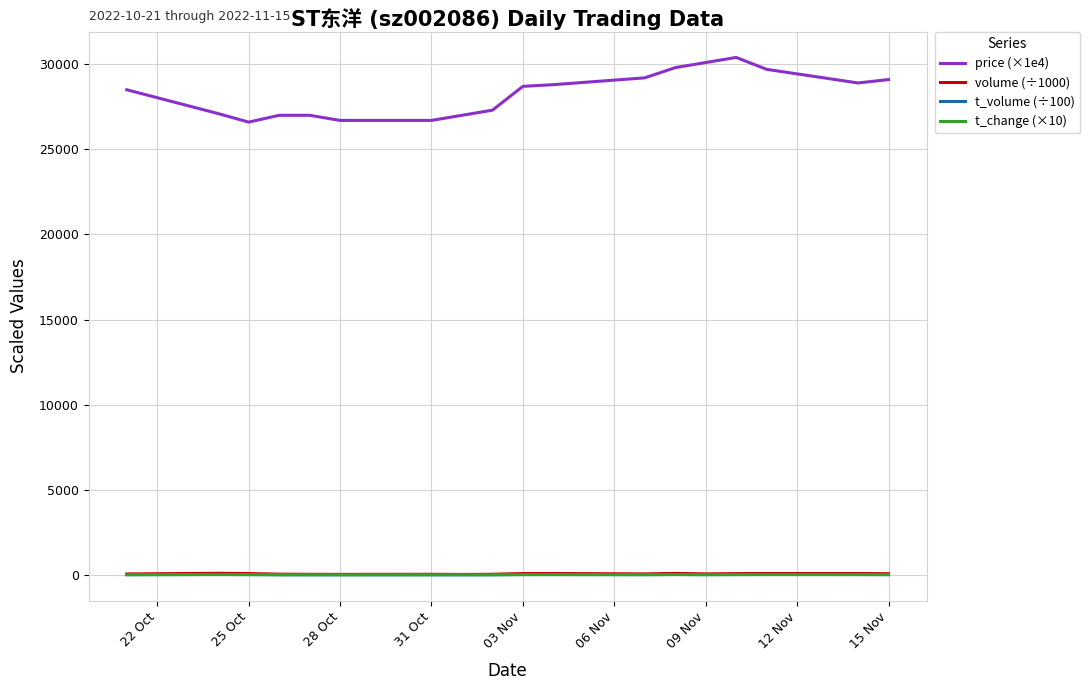

Which series has the widest spread of values?

price (×1e4)